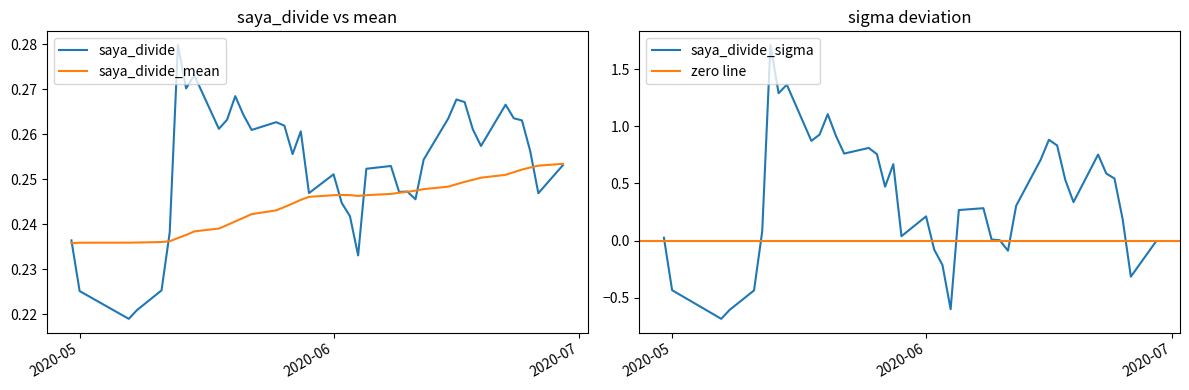

Is it true that saya_divide_sigma equals -0.4 at 2020-05-11?

True